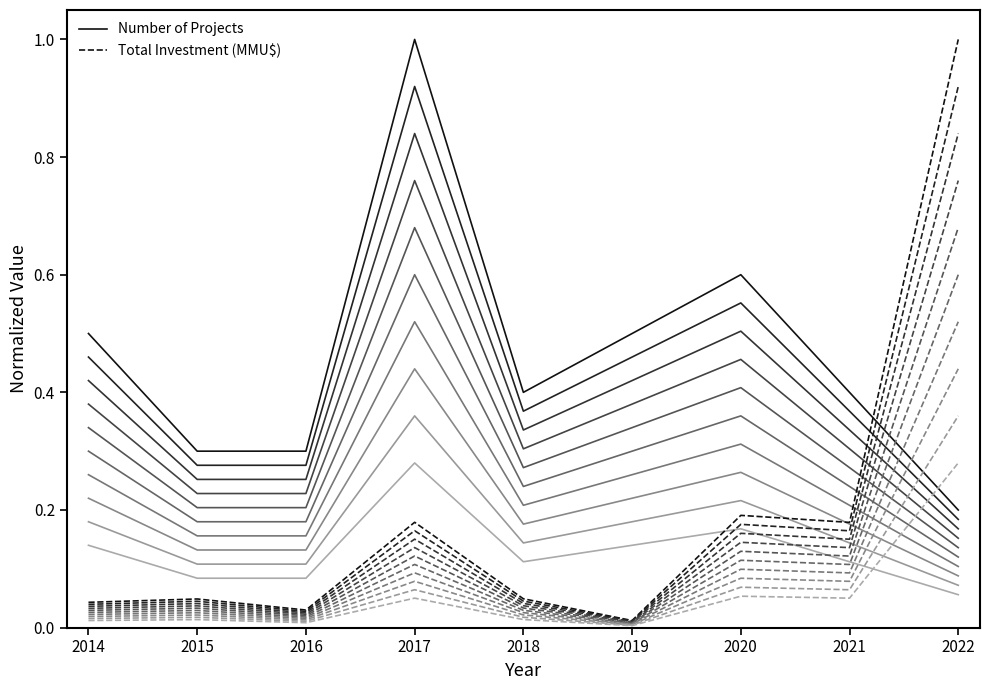

Reading left to right, extract all data points from this chart.

Number of Projects: 0.5	0.3	0.3	1.0	0.4	0.5	0.6	0.4	0.2
Total Investment (MMU$): 0.0	0.0	0.0	0.2	0.0	0.0	0.2	0.2	1.0